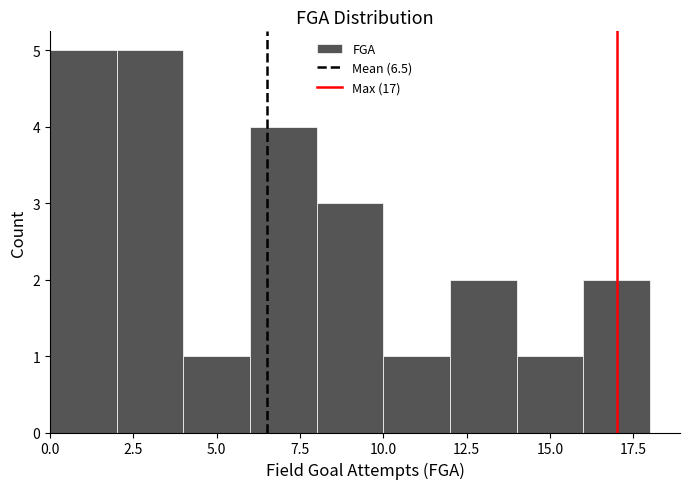

Reading left to right, list every bar in this chart as the range it spans on the x-axis followed by its height. The values are not printed on the chart, so give them approximately, as read against the axis.

0 to 2: 5
2 to 4: 5
4 to 6: 1
6 to 8: 4
8 to 10: 3
10 to 12: 1
12 to 14: 2
14 to 16: 1
16 to 18: 2